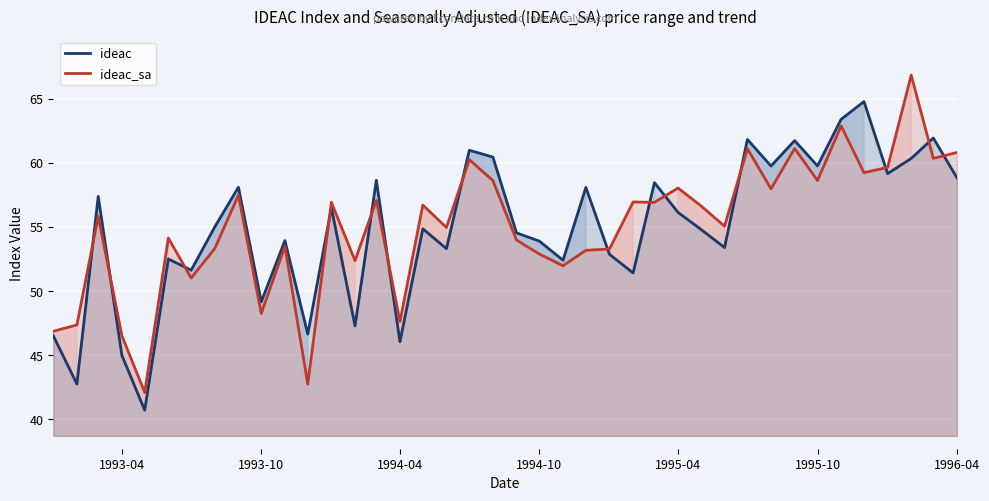

What is the difference between the highest and lowest values at 1995-10?

1.1